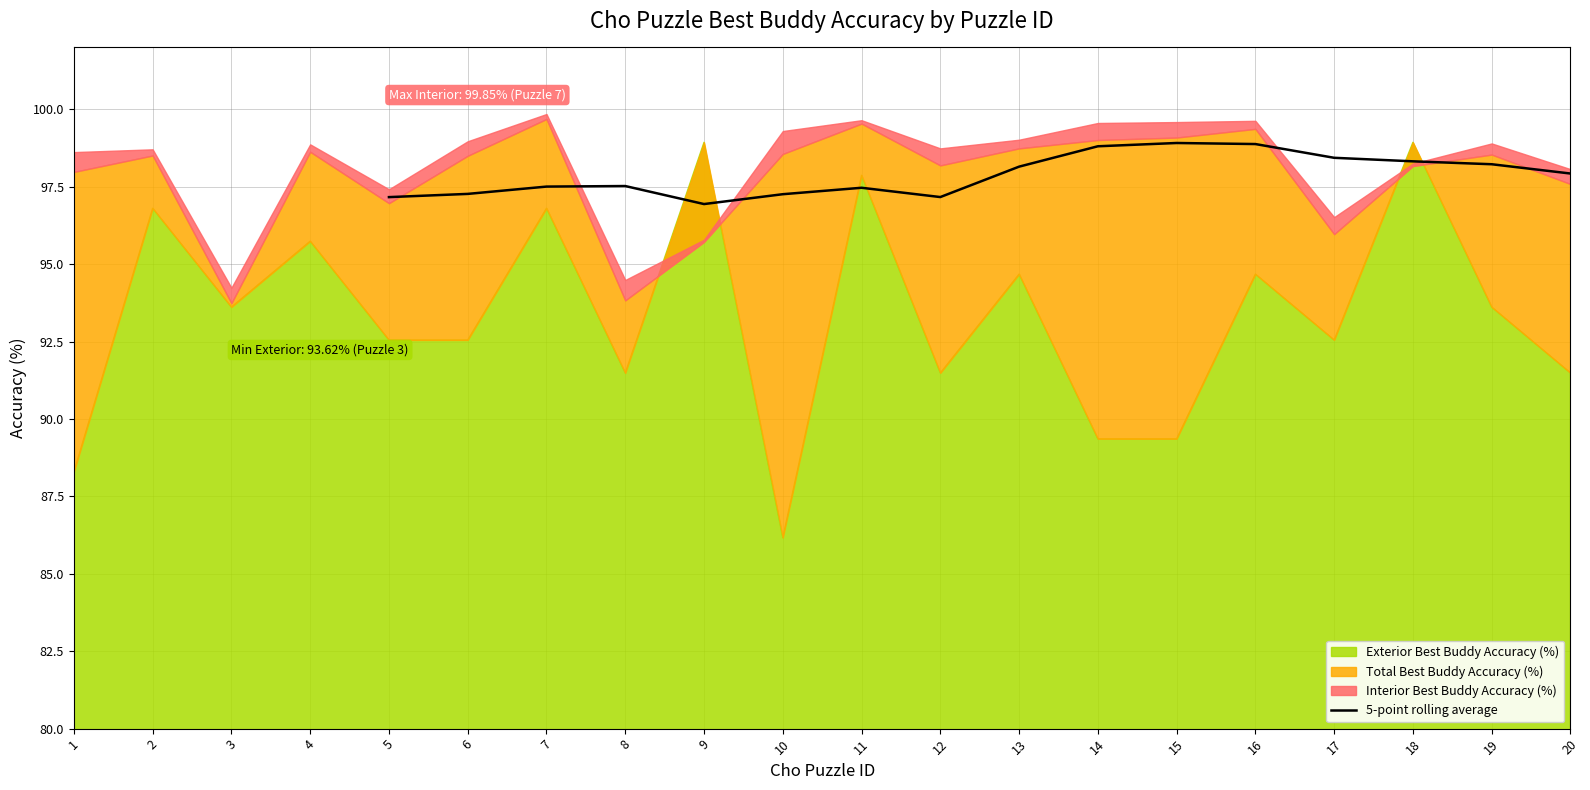

Is it true that 5-point rolling average equals 176.1 at 19?

False